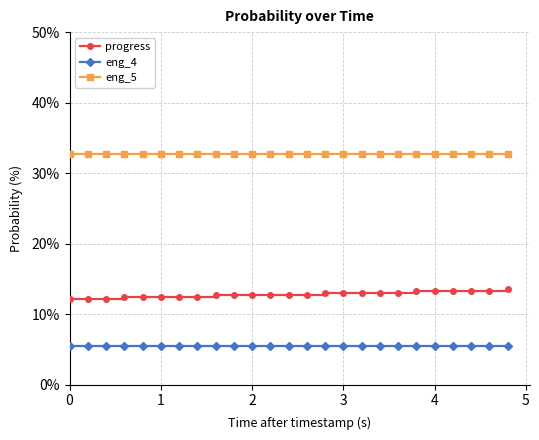

True or false: eng_4 and progress intersect in this chart.

False